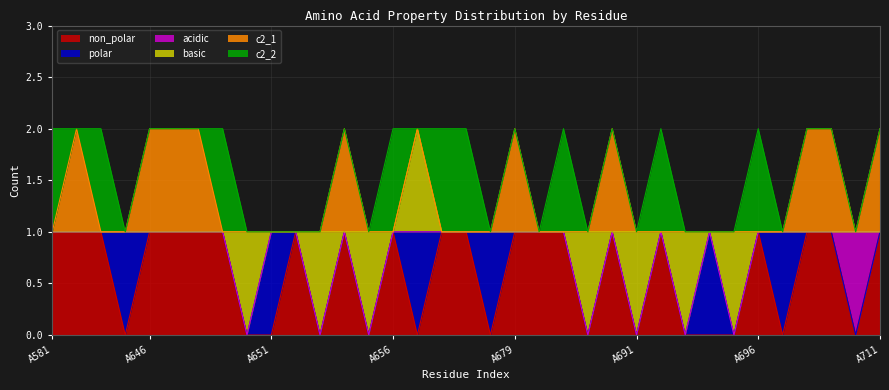

Reading right to left, what are all the values shown in this chart?

non_polar: A711=1	A710=0	A709=1	A708=1	A697=0	A696=1	A695=0	A694=0	A693=0	A692=1	A691=0	A690=1	A689=0	A681=1	A680=1	A679=1	A678=0	A659=1	A658=1	A657=0	A656=1	A655=0	A654=1	A653=0	A652=1	A651=0	A650=0	A649=1	A648=1	A647=1	A646=1	A645=0	A644=1	A643=1	A581=1
polar: A711=0	A710=0	A709=0	A708=0	A697=1	A696=0	A695=0	A694=1	A693=0	A692=0	A691=0	A690=0	A689=0	A681=0	A680=0	A679=0	A678=1	A659=0	A658=0	A657=1	A656=0	A655=0	A654=0	A653=0	A652=0	A651=1	A650=0	A649=0	A648=0	A647=0	A646=0	A645=1	A644=0	A643=0	A581=0
acidic: A711=0	A710=1	A709=0	A708=0	A697=0	A696=0	A695=0	A694=0	A693=0	A692=0	A691=0	A690=0	A689=0	A681=0	A680=0	A679=0	A678=0	A659=0	A658=0	A657=0	A656=0	A655=0	A654=0	A653=0	A652=0	A651=0	A650=0	A649=0	A648=0	A647=0	A646=0	A645=0	A644=0	A643=0	A581=0
basic: A711=0	A710=0	A709=0	A708=0	A697=0	A696=0	A695=1	A694=0	A693=1	A692=0	A691=1	A690=0	A689=1	A681=0	A680=0	A679=0	A678=0	A659=0	A658=0	A657=1	A656=0	A655=1	A654=0	A653=1	A652=0	A651=0	A650=1	A649=0	A648=0	A647=0	A646=0	A645=0	A644=0	A643=0	A581=0
c2_1: A711=1	A710=0	A709=1	A708=1	A697=0	A696=0	A695=0	A694=0	A693=0	A692=0	A691=0	A690=1	A689=0	A681=0	A680=0	A679=1	A678=0	A659=0	A658=0	A657=0	A656=0	A655=0	A654=1	A653=0	A652=0	A651=0	A650=0	A649=0	A648=1	A647=1	A646=1	A645=0	A644=0	A643=1	A581=0
c2_2: A711=0	A710=0	A709=0	A708=0	A697=0	A696=1	A695=0	A694=0	A693=0	A692=1	A691=0	A690=0	A689=0	A681=1	A680=0	A679=0	A678=0	A659=1	A658=1	A657=0	A656=1	A655=0	A654=0	A653=0	A652=0	A651=0	A650=0	A649=1	A648=0	A647=0	A646=0	A645=0	A644=1	A643=0	A581=1